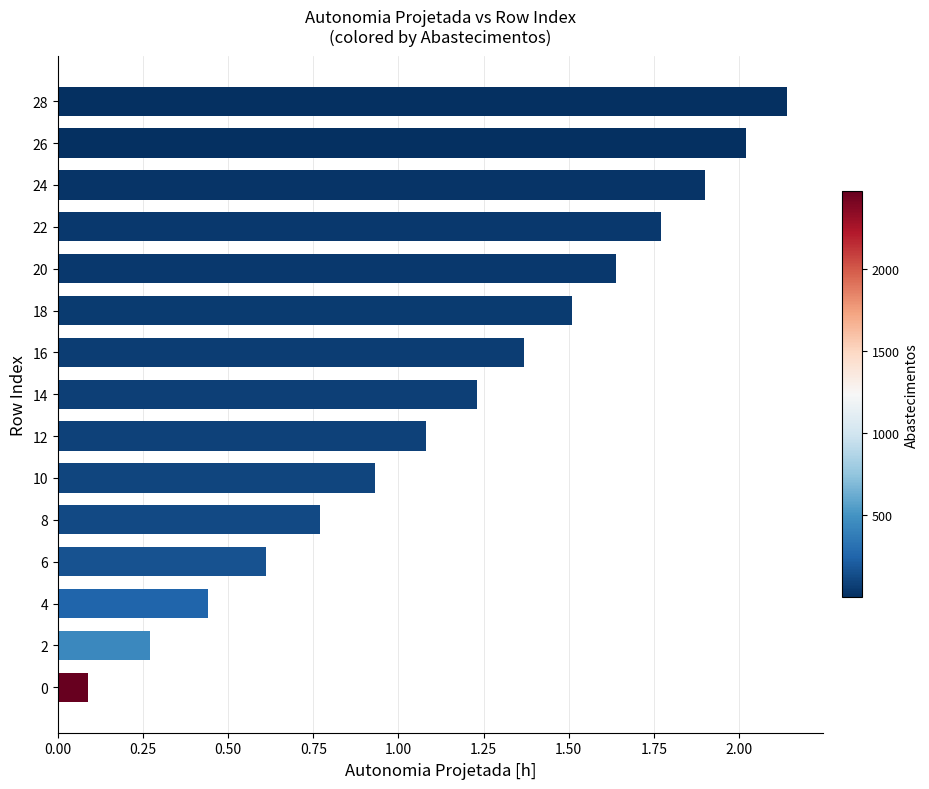

List the labels in order of value, smallest first.

0, 2, 4, 6, 8, 10, 12, 14, 16, 18, 20, 22, 24, 26, 28